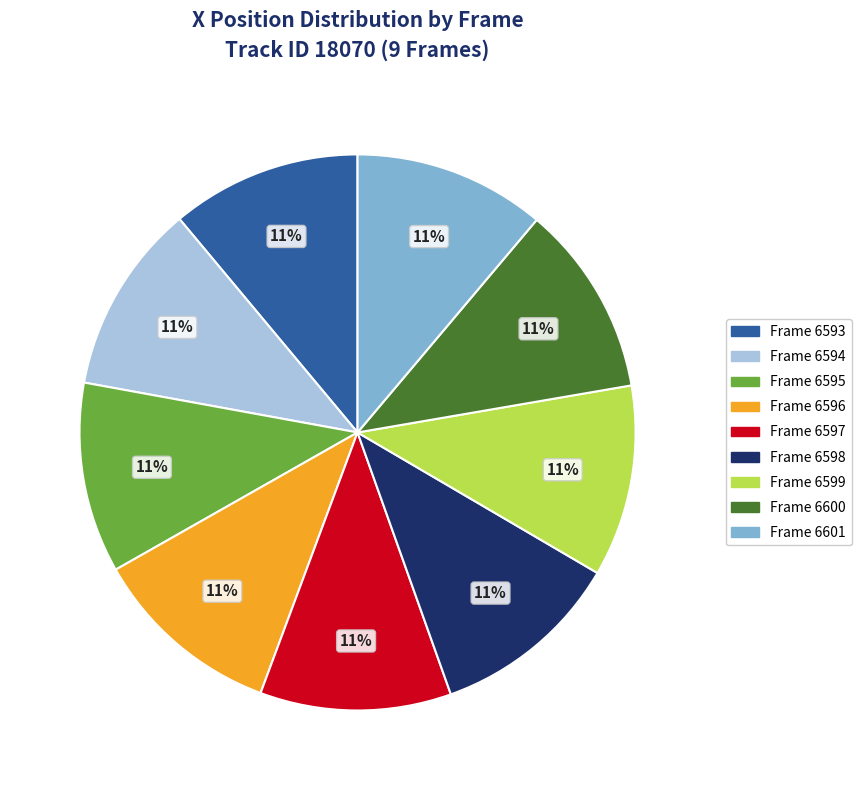

What is the ratio of the value at Frame 6598 to the value at Frame 6596?

1.0